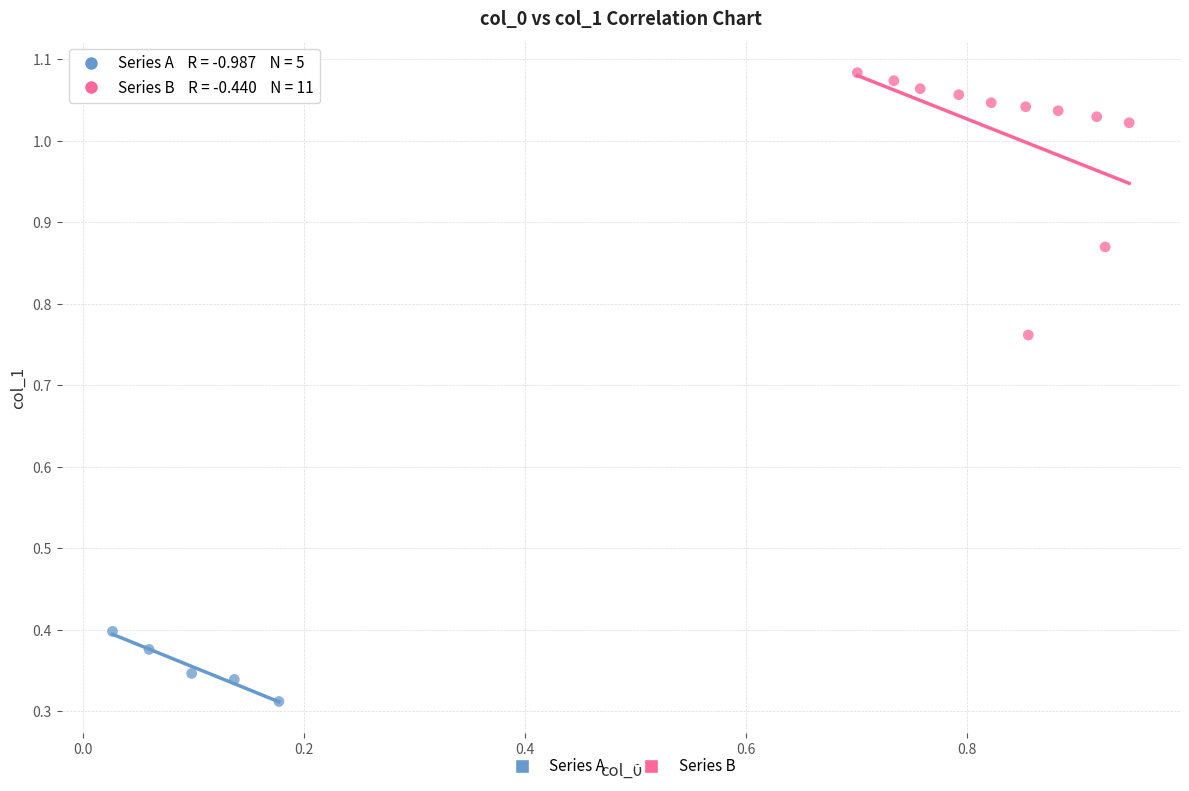

Which series has the largest Y range (max minus min)?

Series B